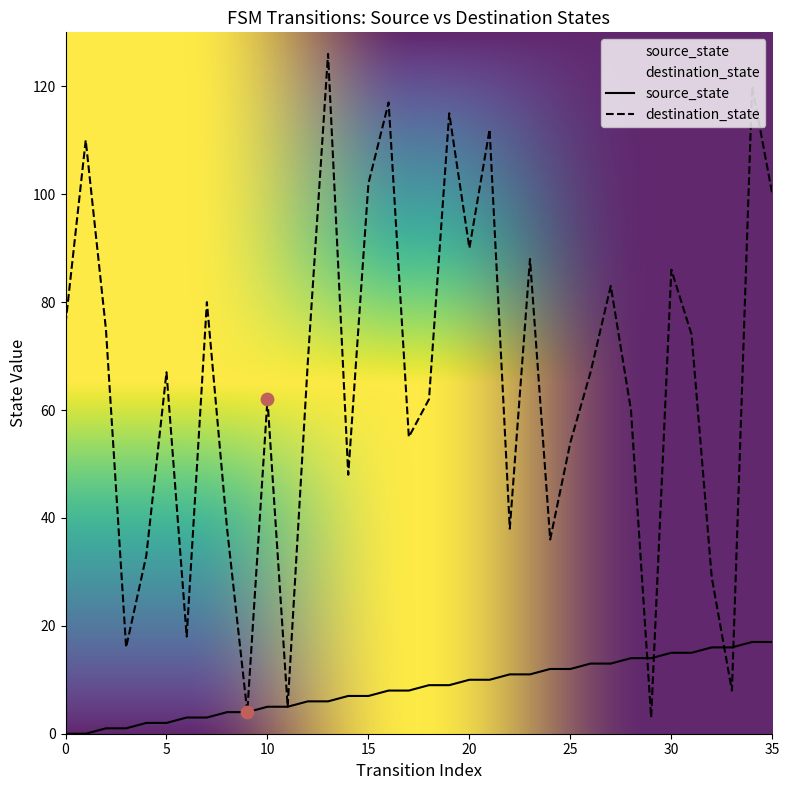

Which series has the widest spread of Y values?

destination_state